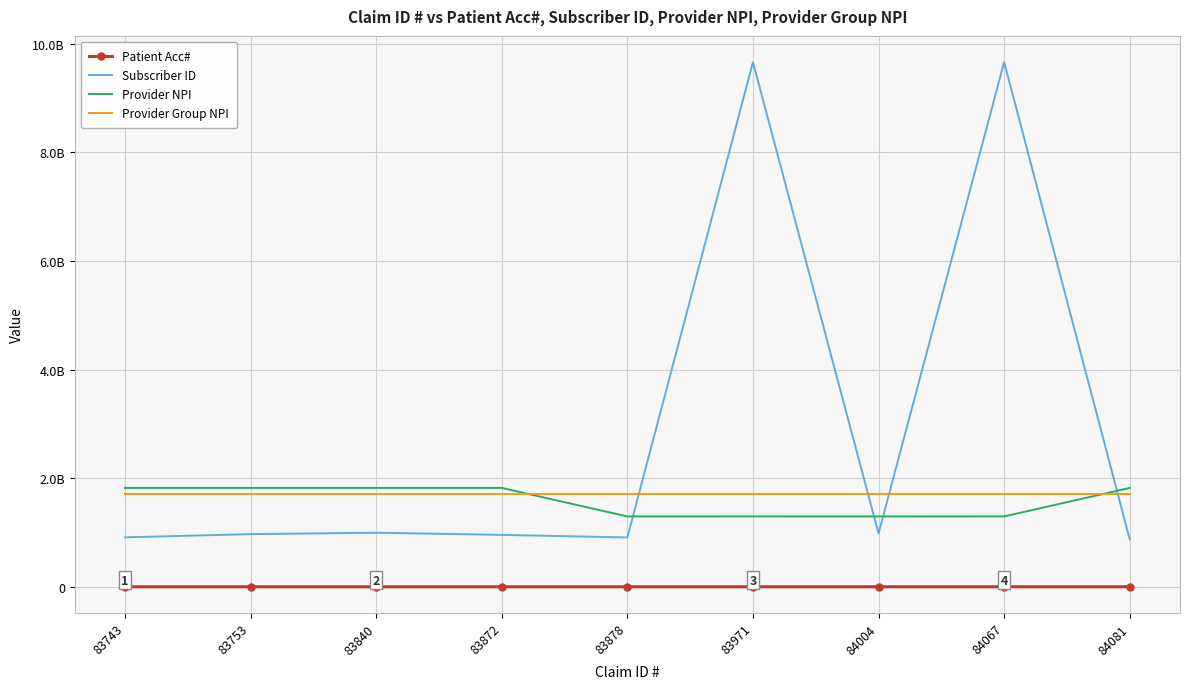

What are all the series names shown in the legend?

Patient Acc#, Subscriber ID, Provider NPI, Provider Group NPI